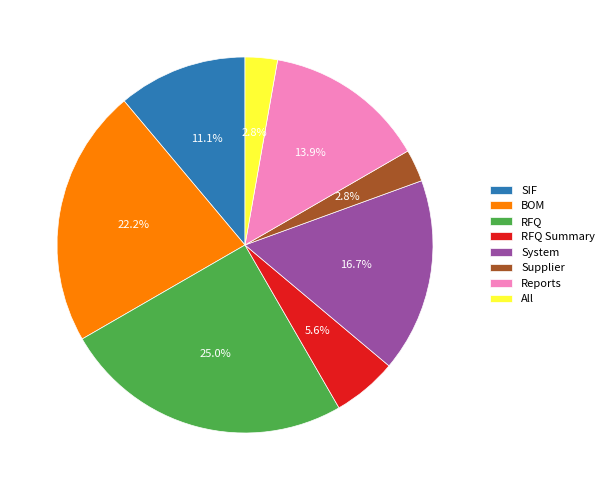

Does RFQ Summary account for over 50% of the chart?

No